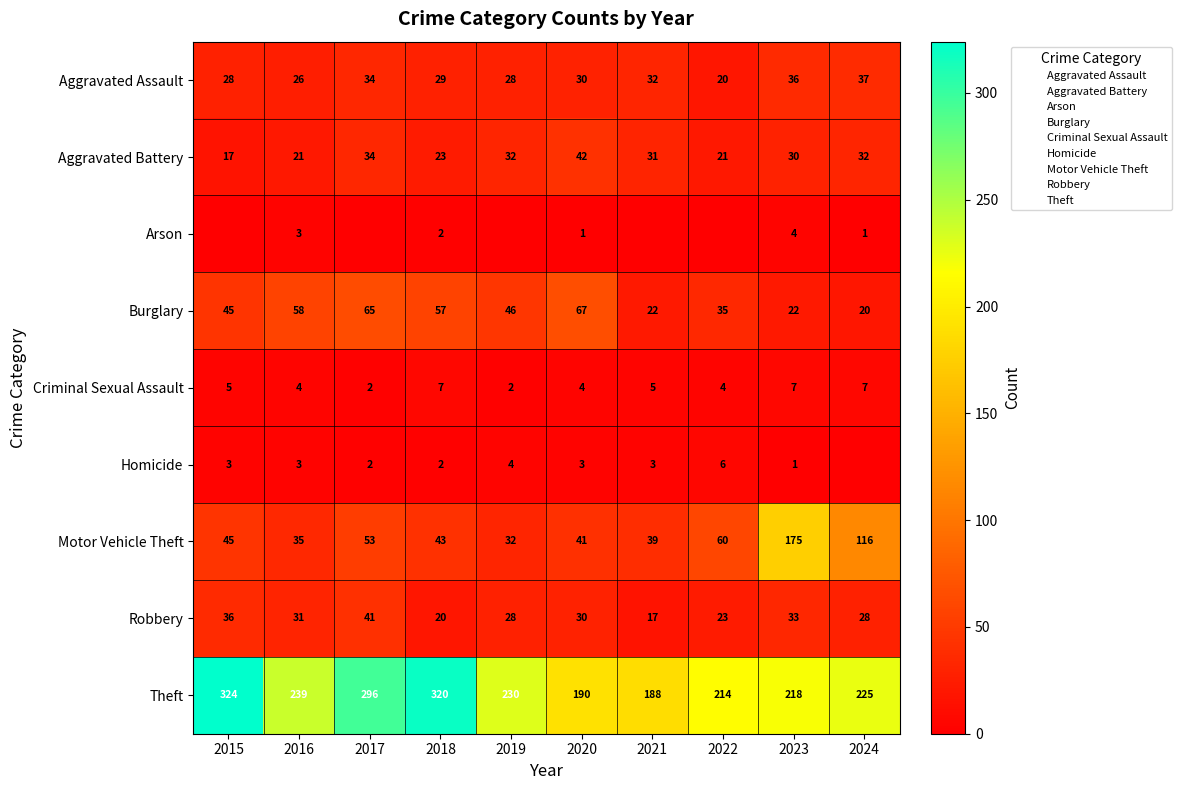

Rank the categories by Arson value from lowest to highest.

2015, 2017, 2019, 2021, 2022, 2020, 2024, 2018, 2016, 2023